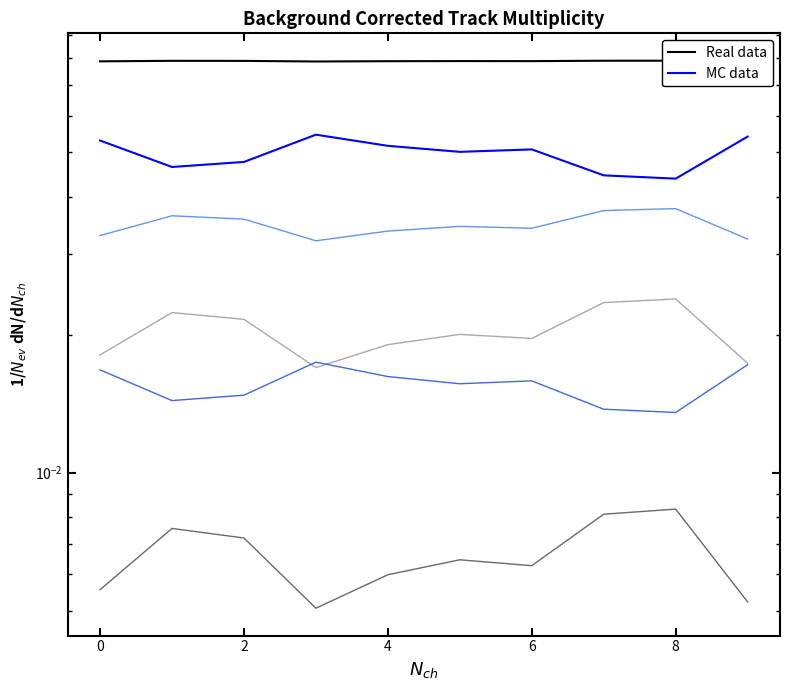

Which series has the largest total across all categories?

Real data